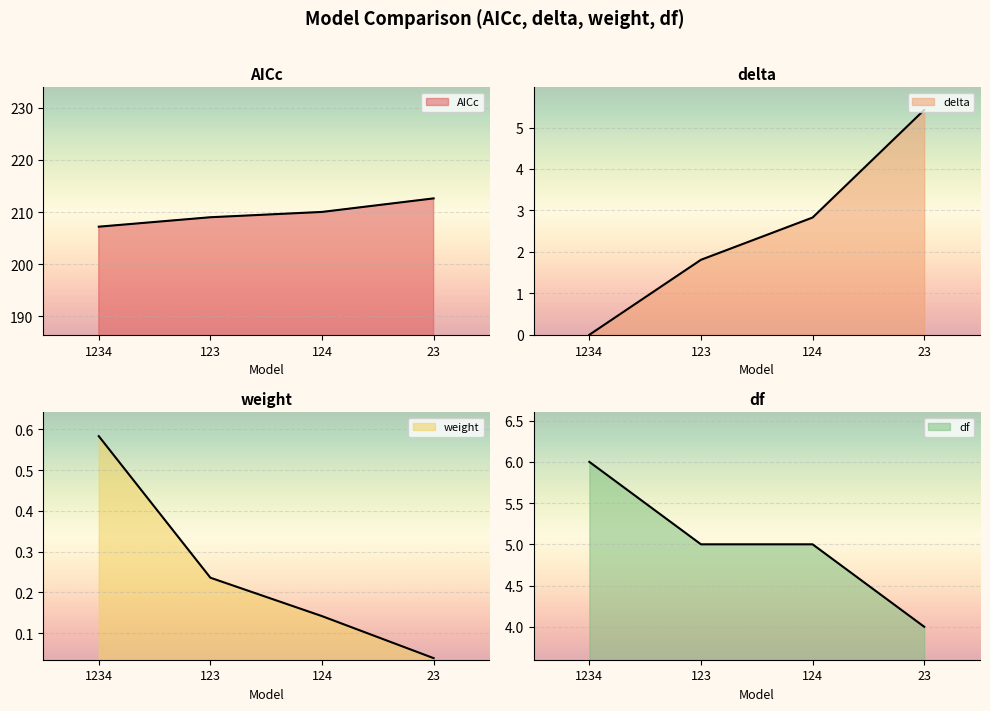

What is the sum of the weight values at 1234 and 23?

0.6